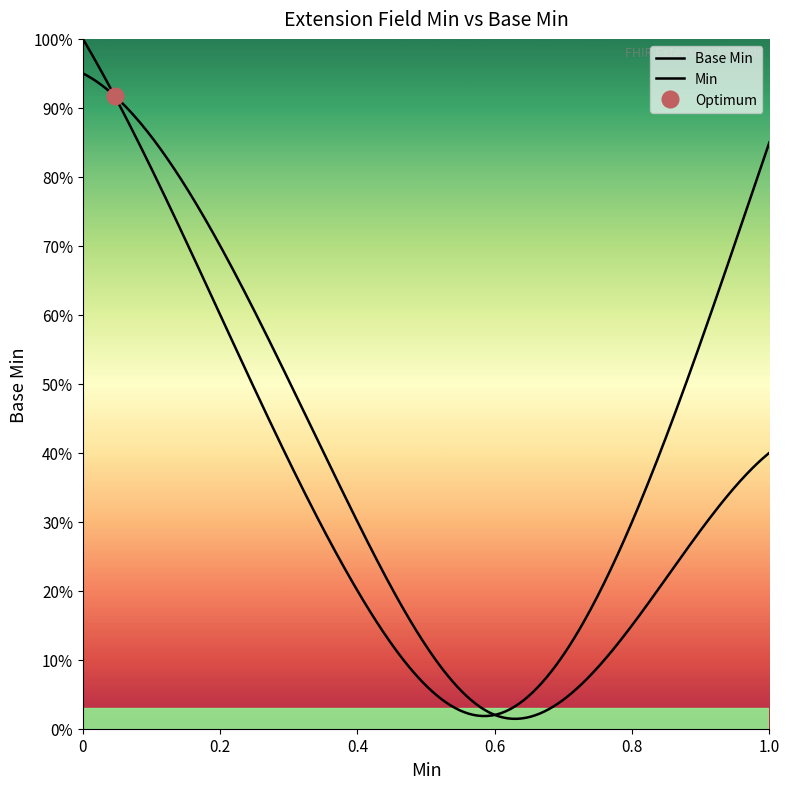

Is this an area chart (filled region under the line)?

No